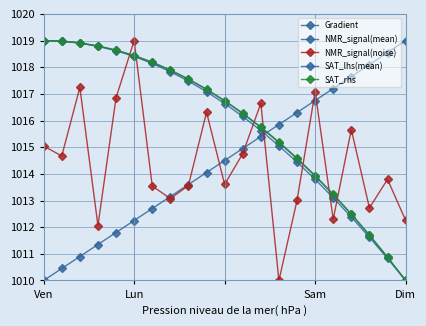

How many distinct data groups are displayed?

5